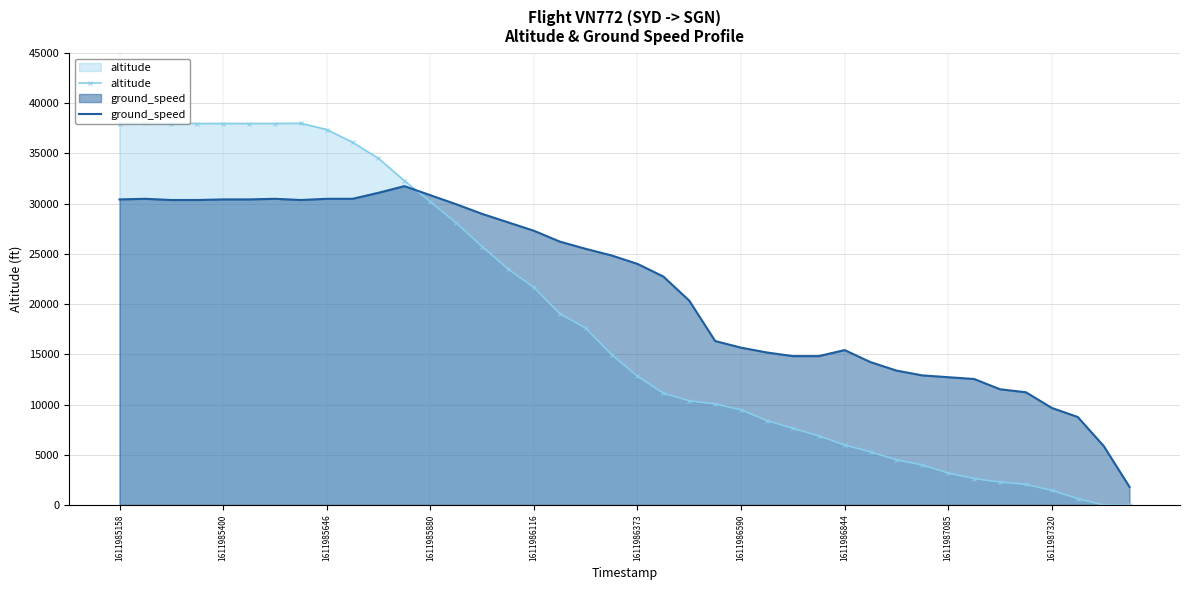

What is the spread (max minus min) of values at 1611985400?

7555